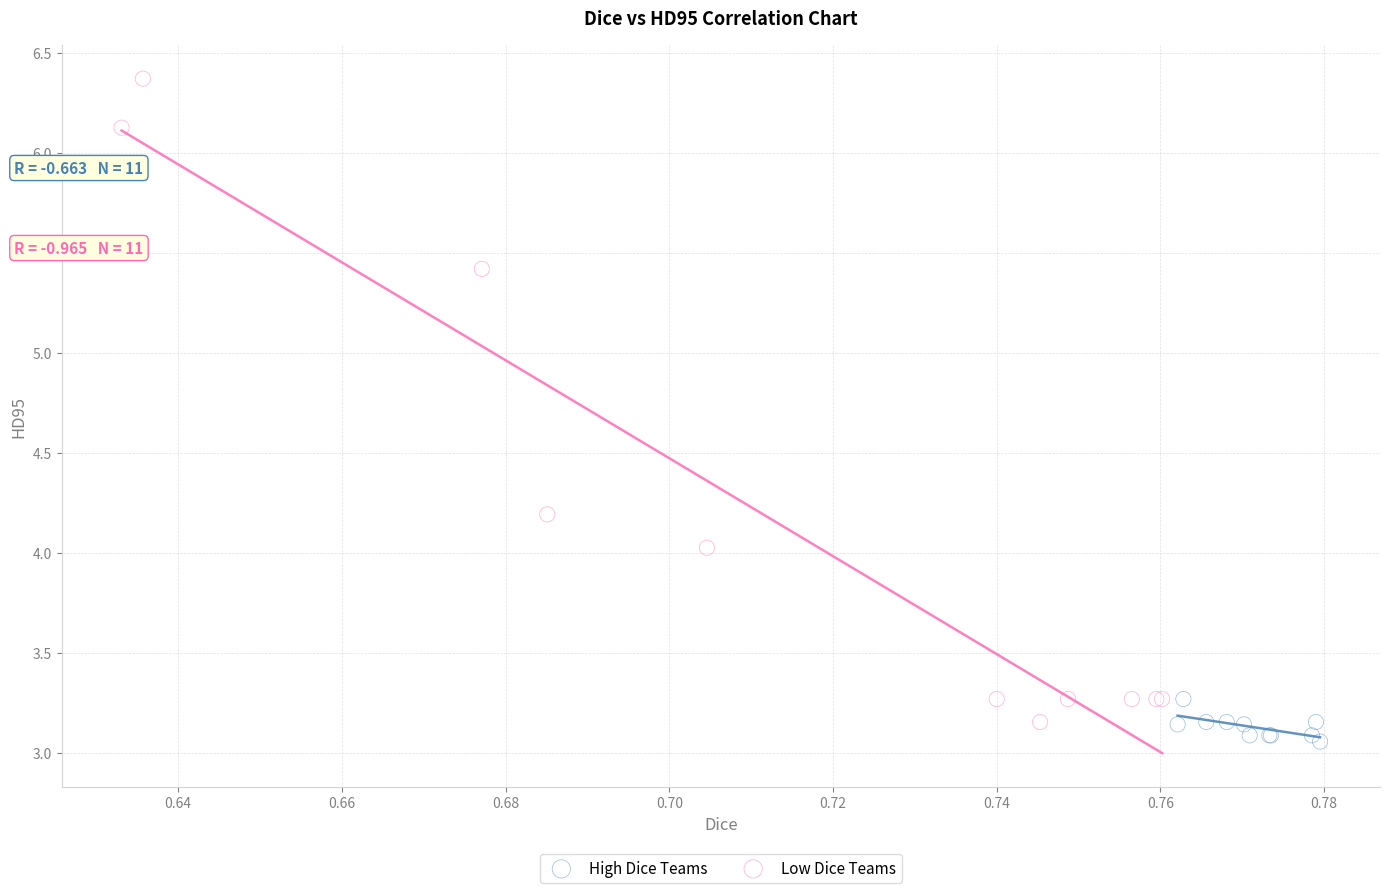

Which series has the widest spread of Y values?

Low Dice Teams